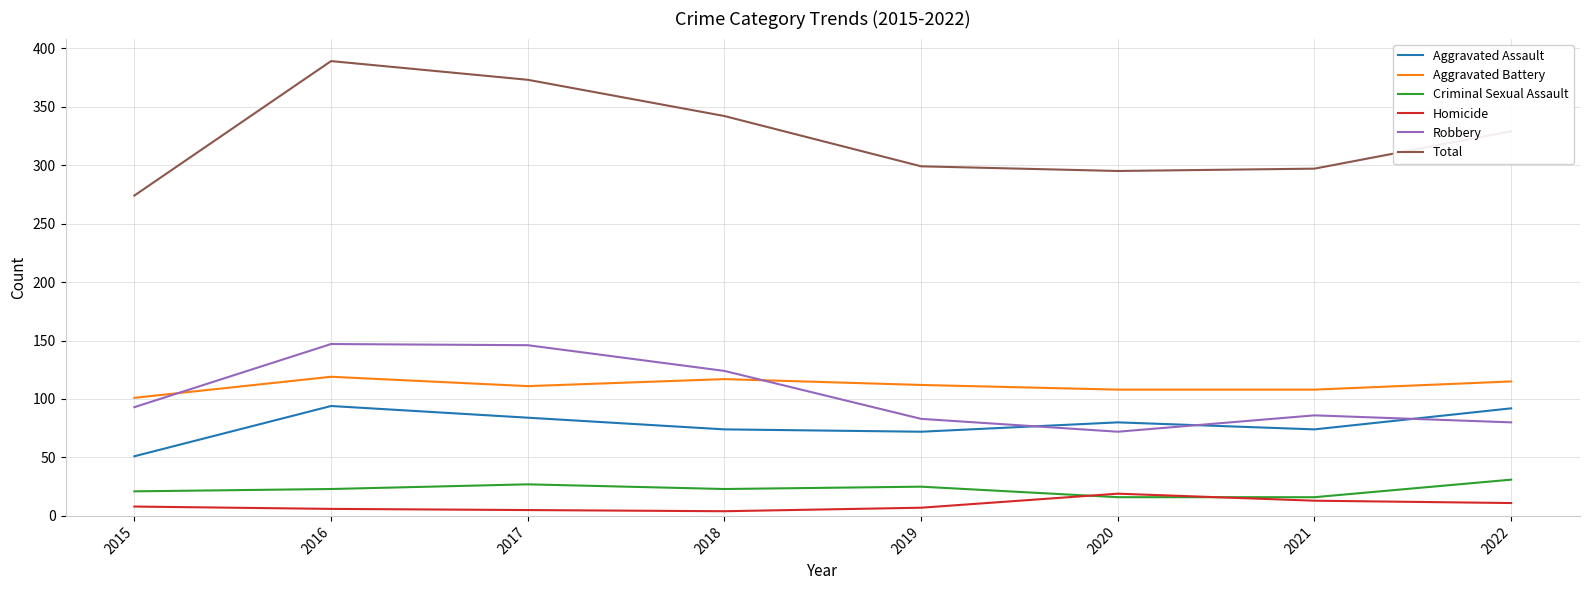

True or false: Total and Aggravated Assault intersect in this chart.

False